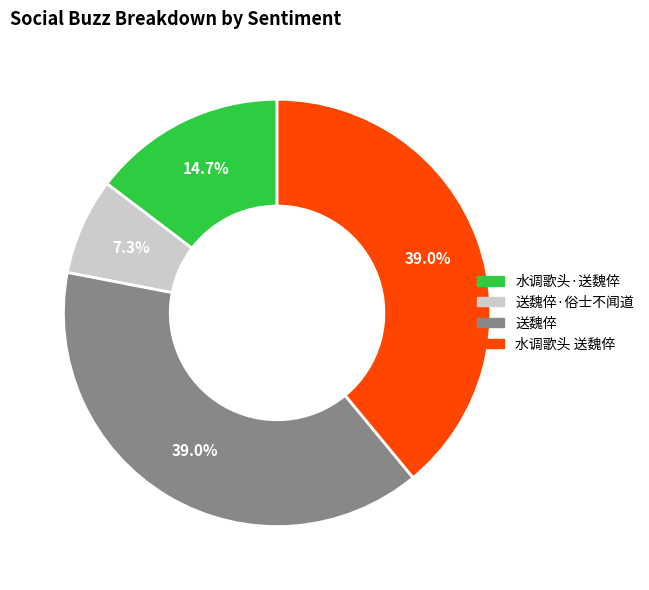

Is there any slice that represents more than half of the pie?

No